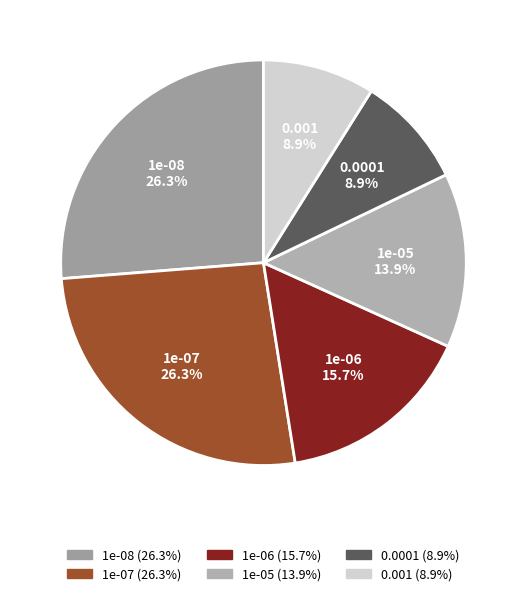

Does 1e-05 represent more than half of the total?

No